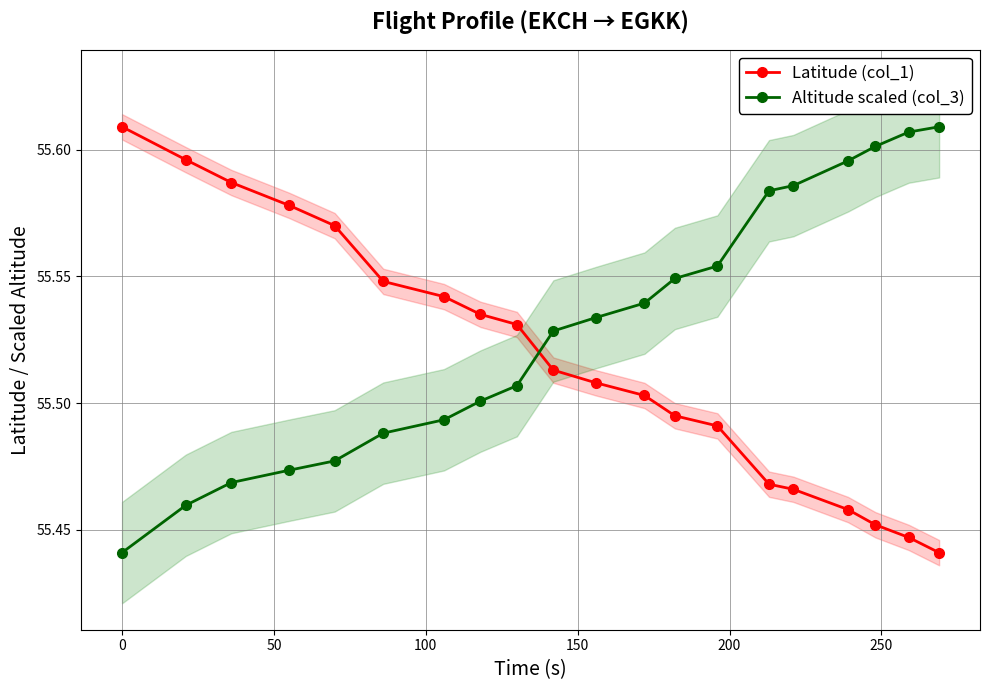

True or false: Latitude (col_1) and Altitude scaled (col_3) cross at least once.

True